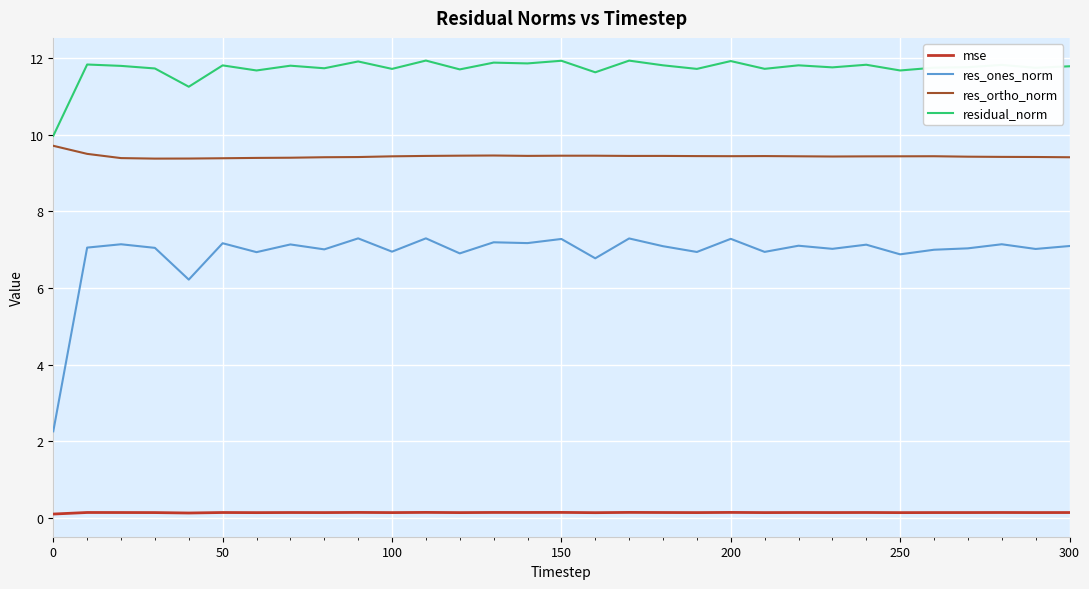

Which series has the largest total across all categories?

residual_norm